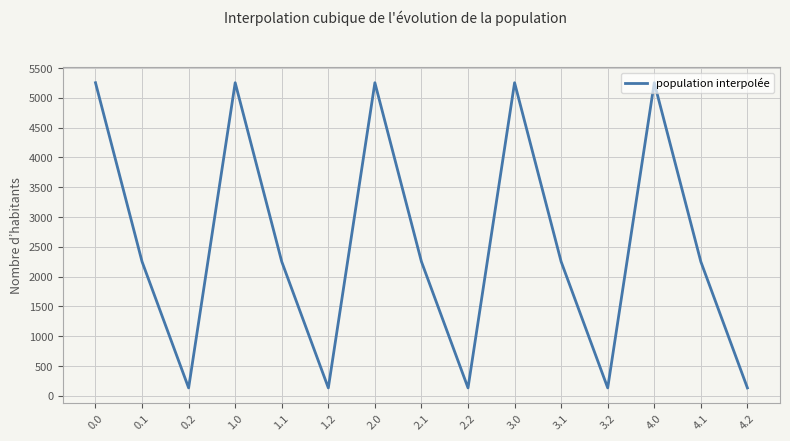

Which has a higher value, 3.0 or 2.2?

3.0